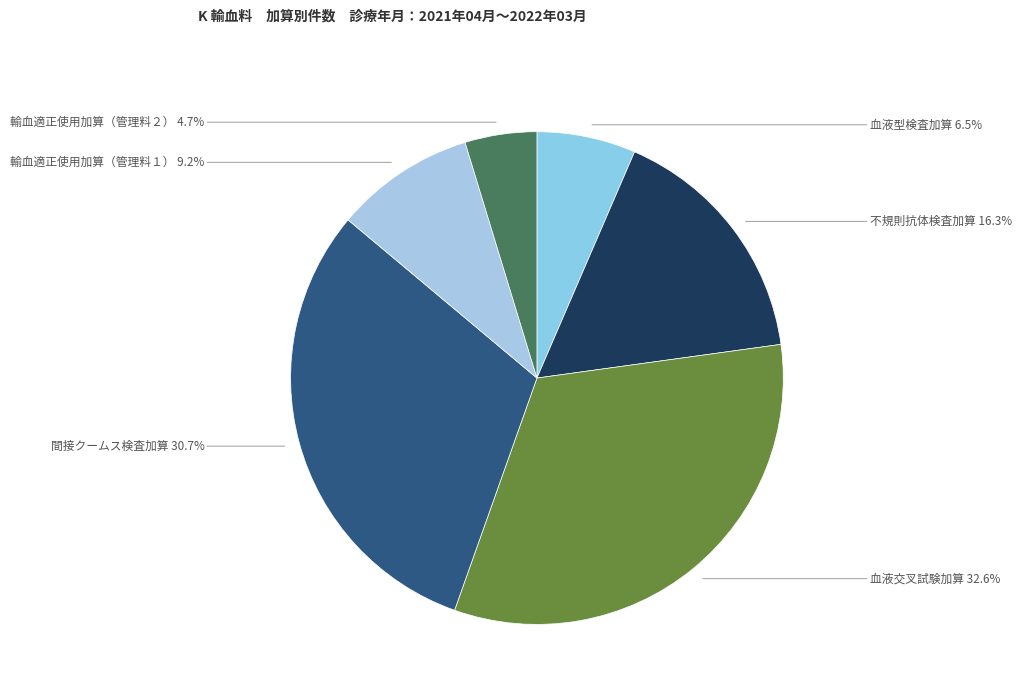

Do 血液型検査加算 and 不規則抗体検査加算 together represent more than half of the pie?

No